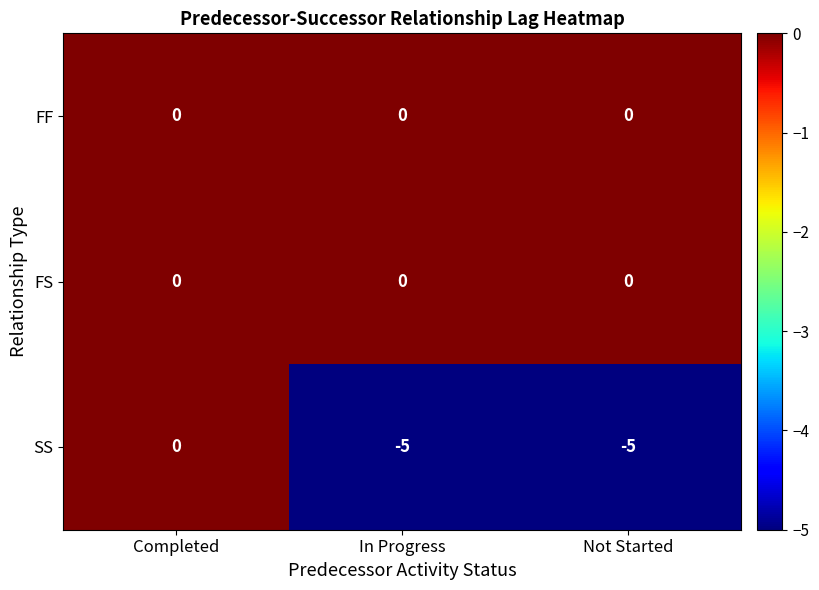

Reading left to right, transcribe all the data shown in this chart.

FF: Completed=0	In Progress=0	Not Started=0
FS: Completed=0	In Progress=0	Not Started=0
SS: Completed=0	In Progress=-5	Not Started=-5